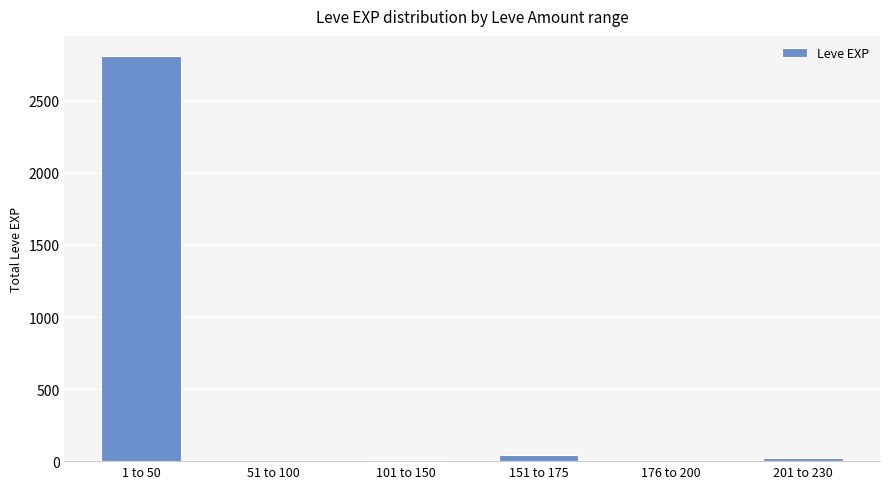

What is the maximum value shown in the chart?

2810